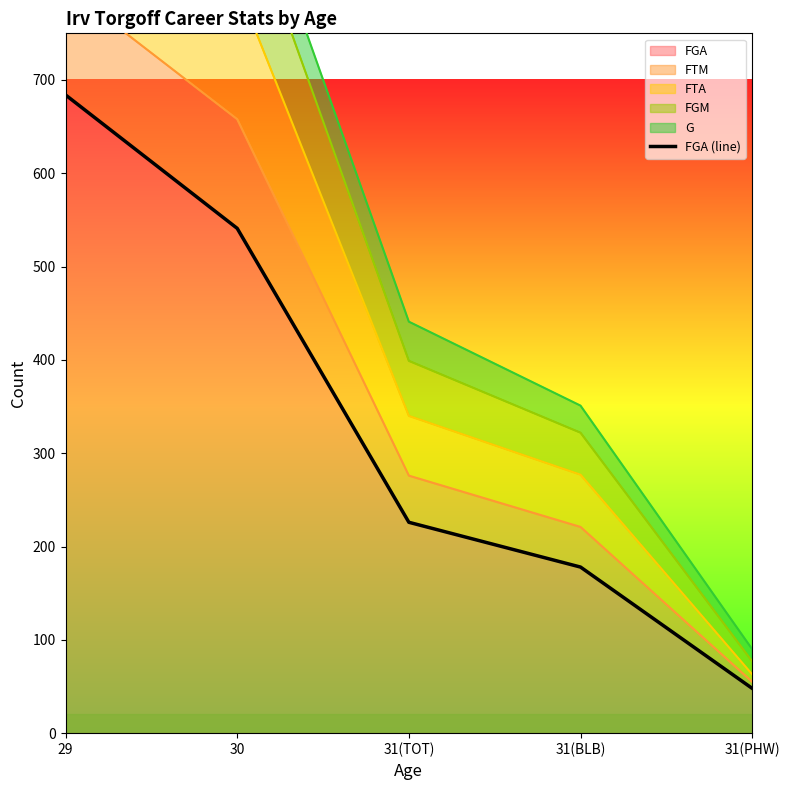

What is the label of the 2nd point from the right?

31(BLB)